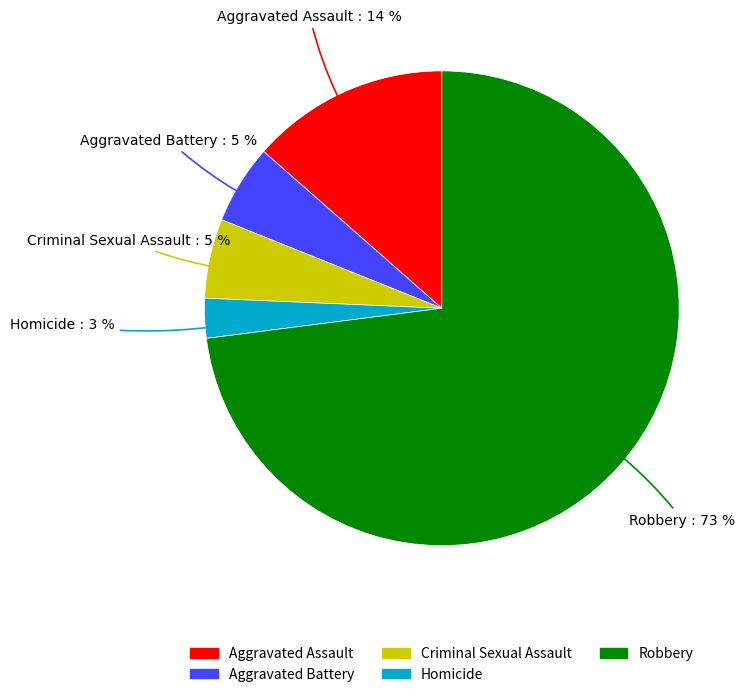

How many segments does this pie chart have?

5